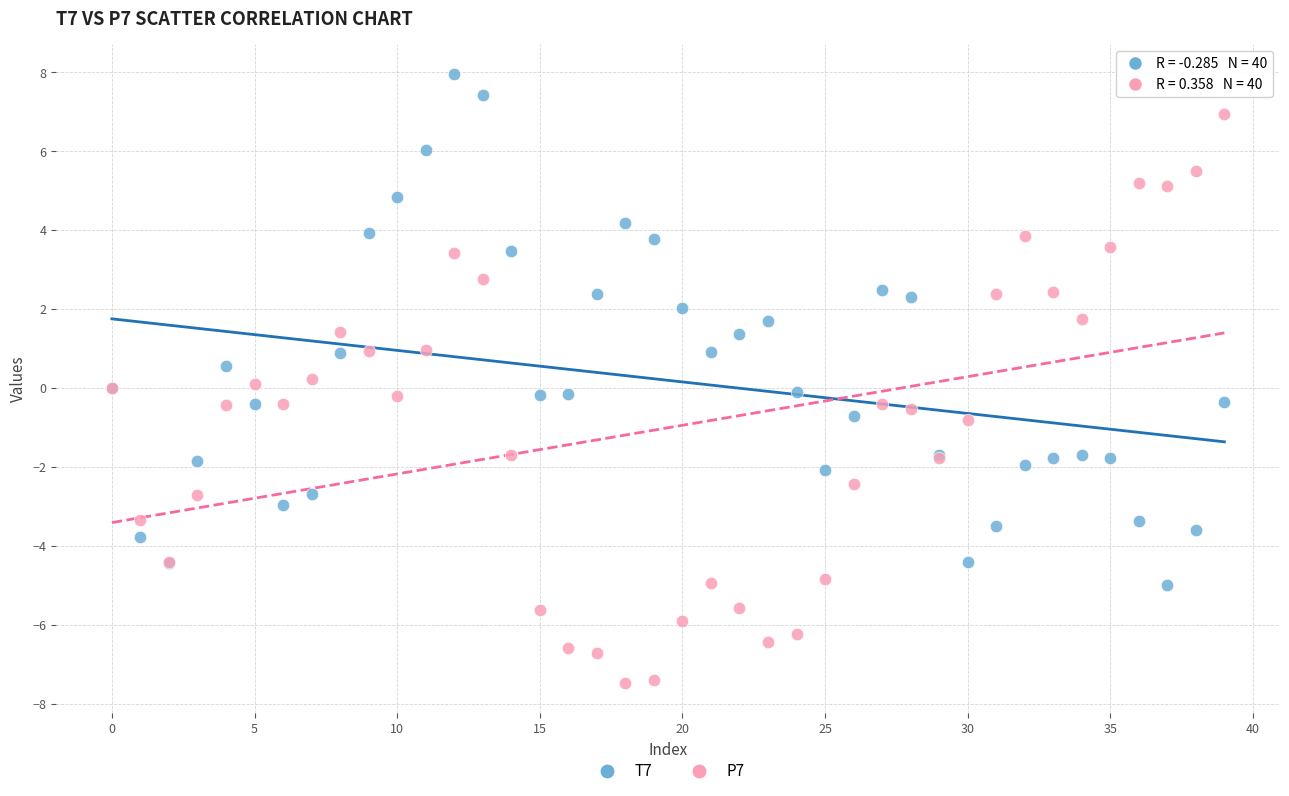

Which series contains the lowest Y value?

P7